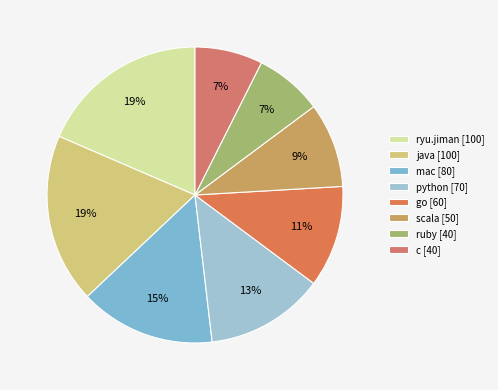

What is the change in value from java to scala?

-50